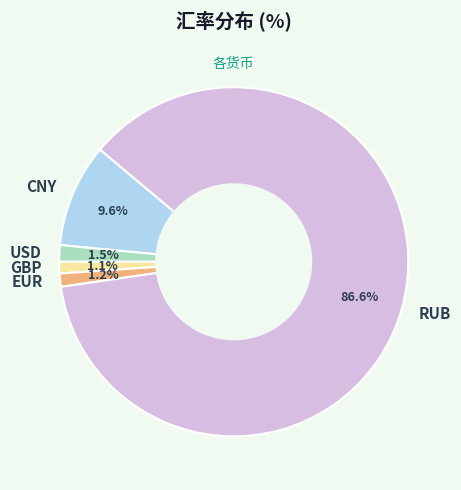

To the nearest percent, what is the combined percentage of USD and GBP?

3%